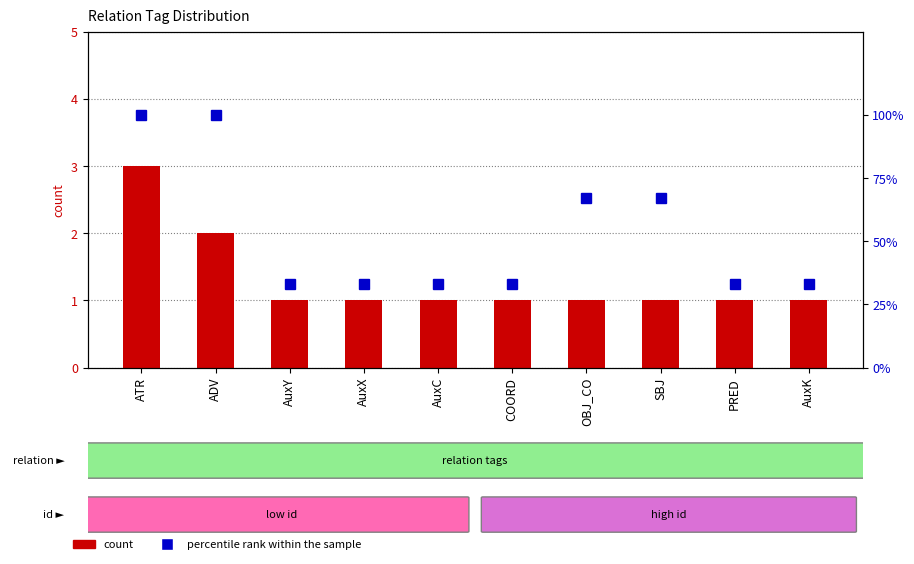

Reading left to right, transcribe all the data shown in this chart.

count: 3	2	1	1	1	1	1	1	1	1
percentile rank within the sample: 100	100	33	33	33	33	67	67	33	33